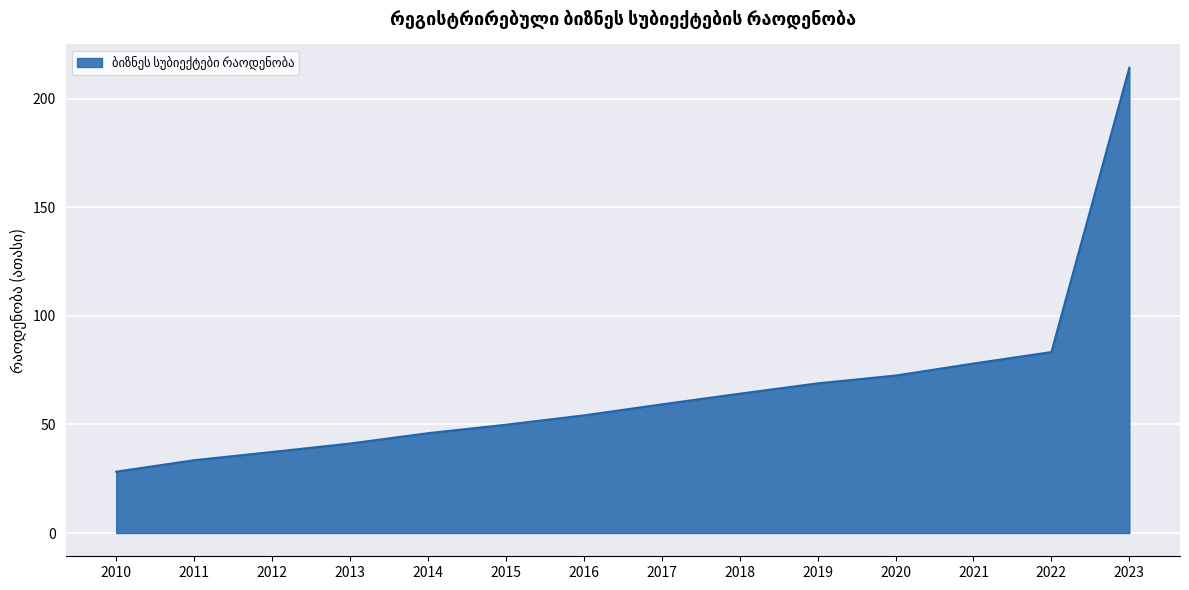

Count the number of data series in this chart.

1